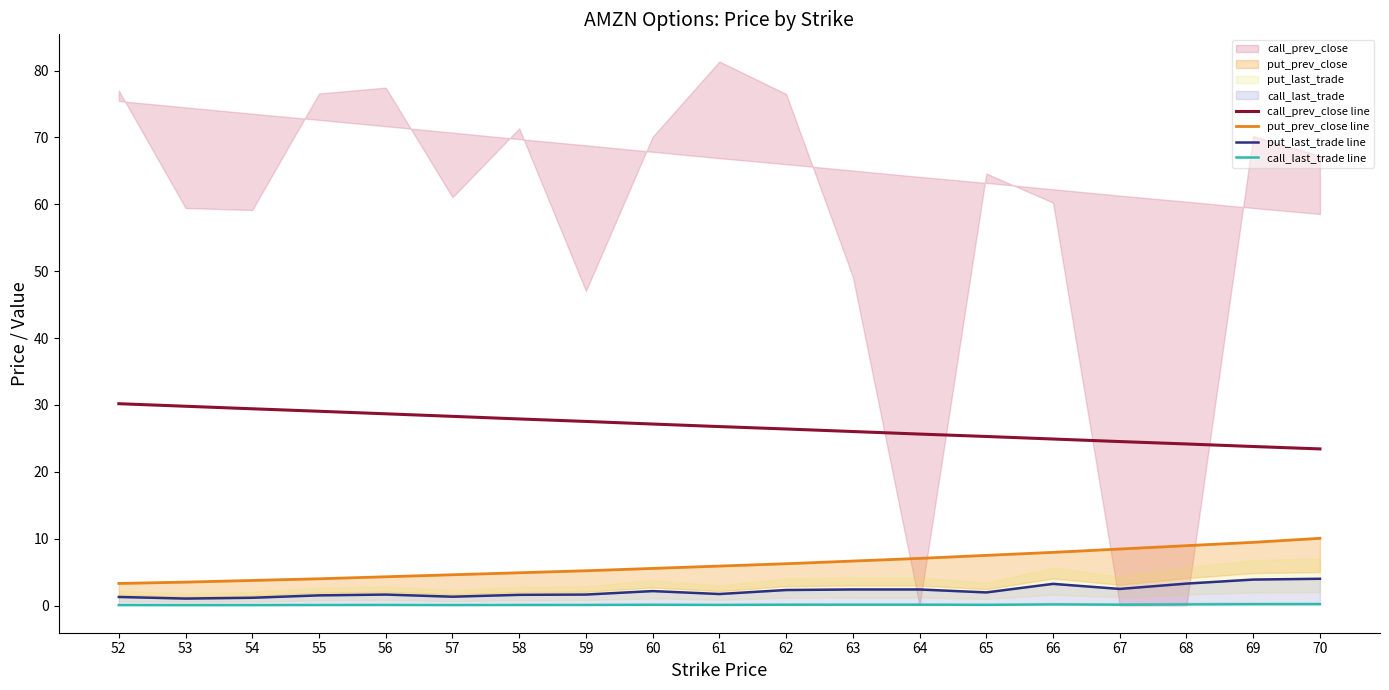

True or false: call_prev_close line and call_last_trade line intersect in this chart.

False